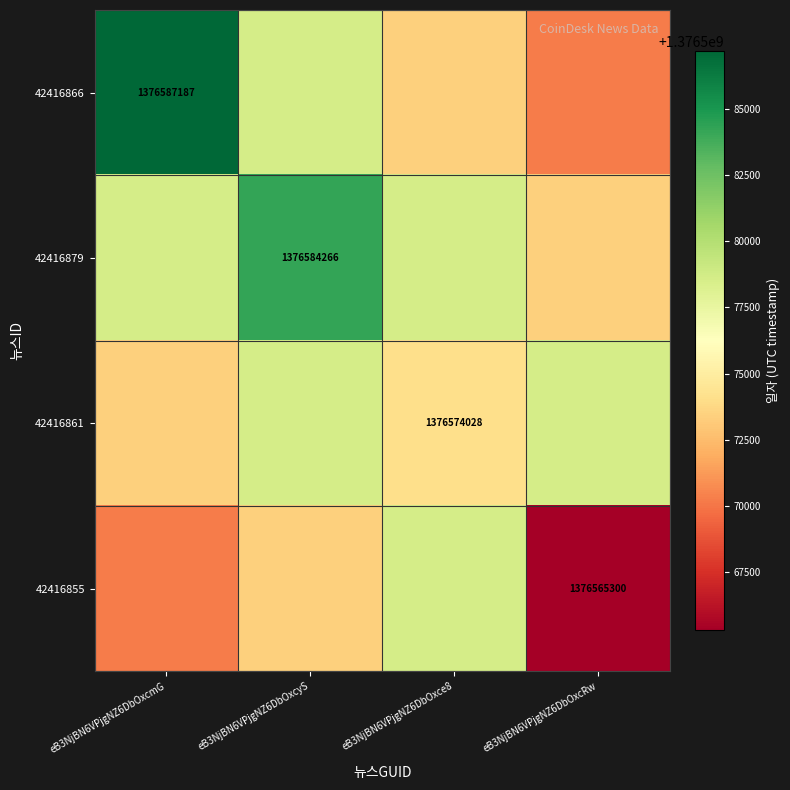

Which category has the highest value in the 42416861 series?

eB3NjBN6VPjgNZ6DbOxcyS